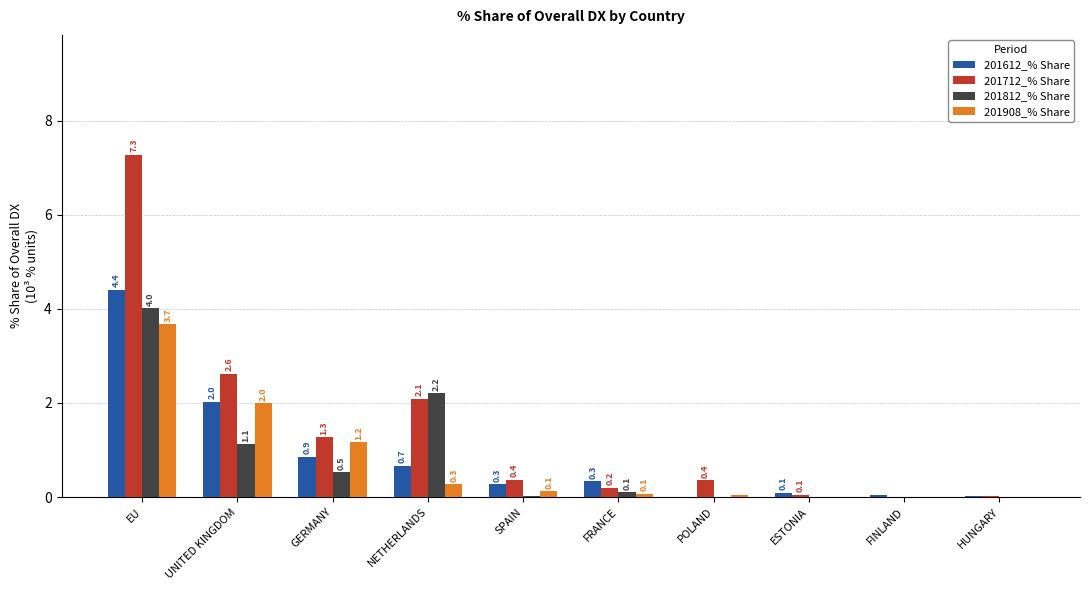

Which category has the highest value across all series?

EU